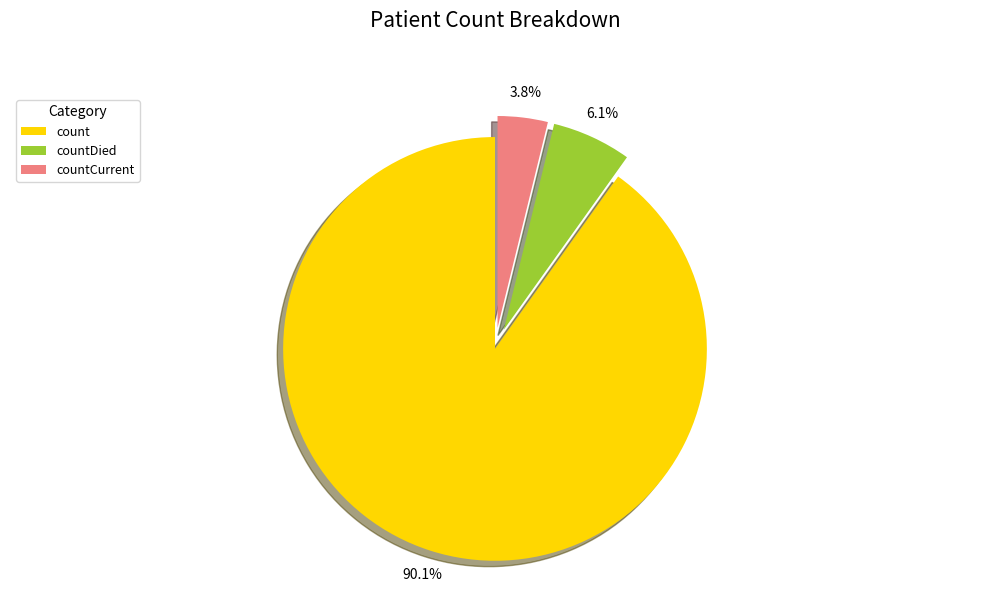

True or false: countDied accounts for 6% of the total.

True